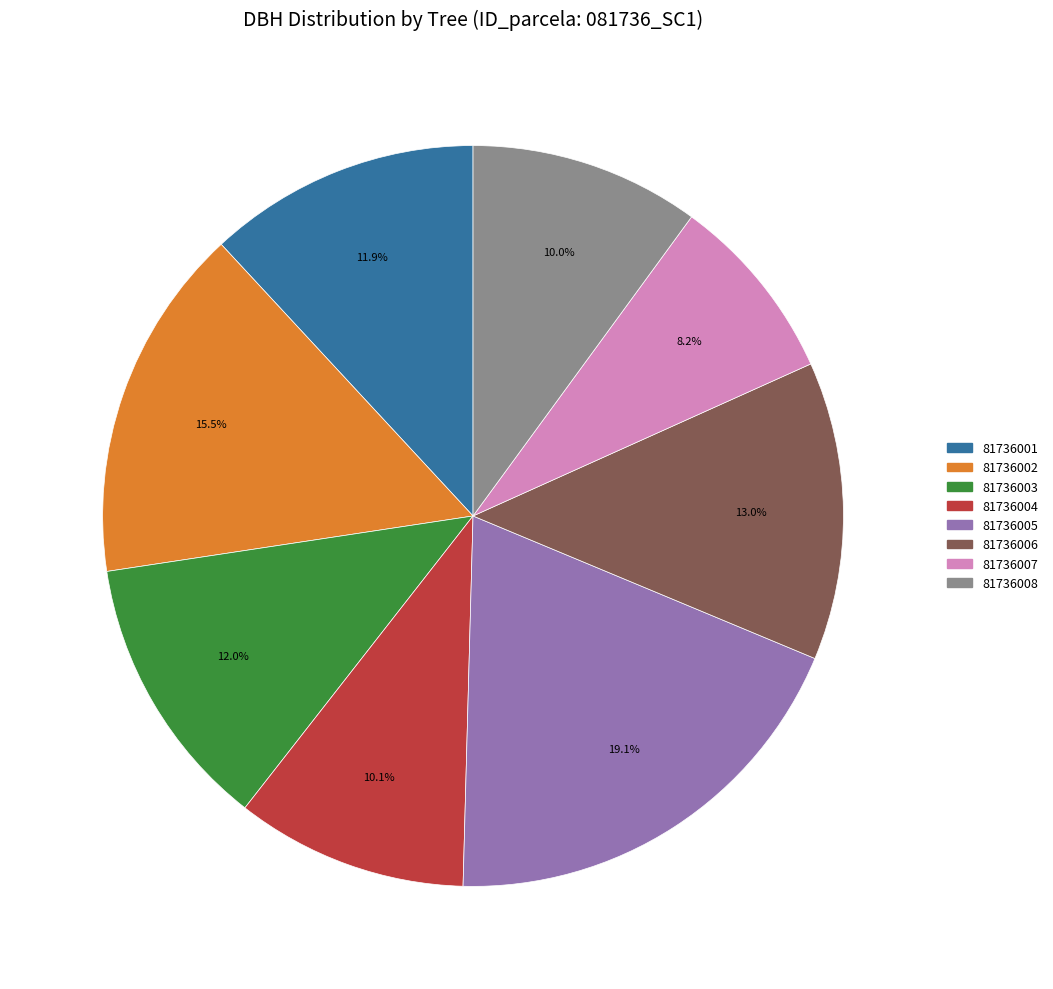

How many segments does this pie chart have?

8